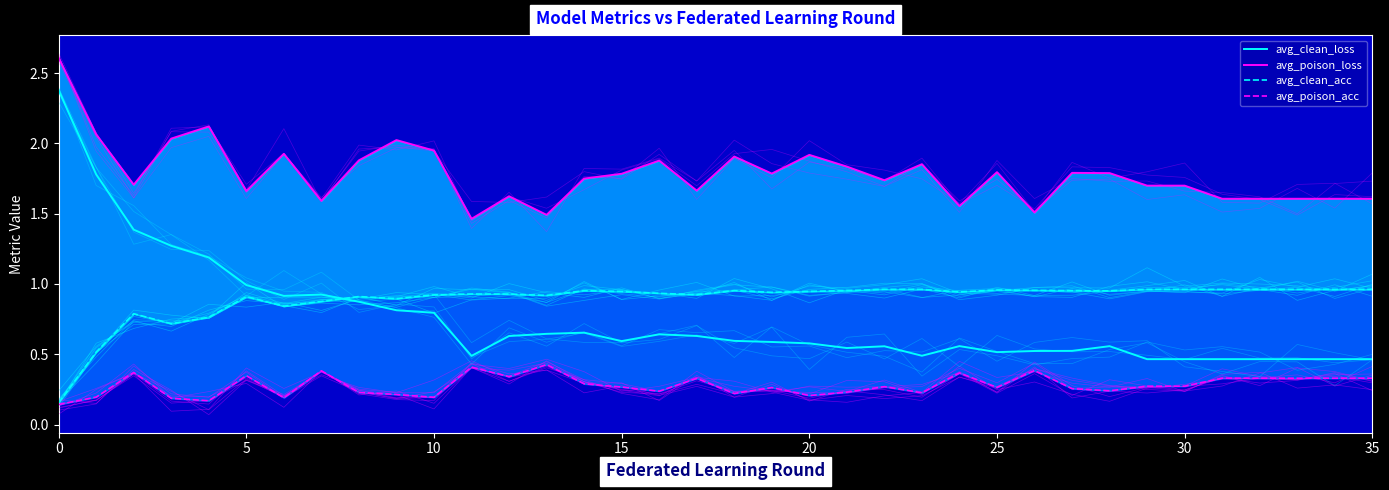

At how many categories does at least one series exceed 1?

36